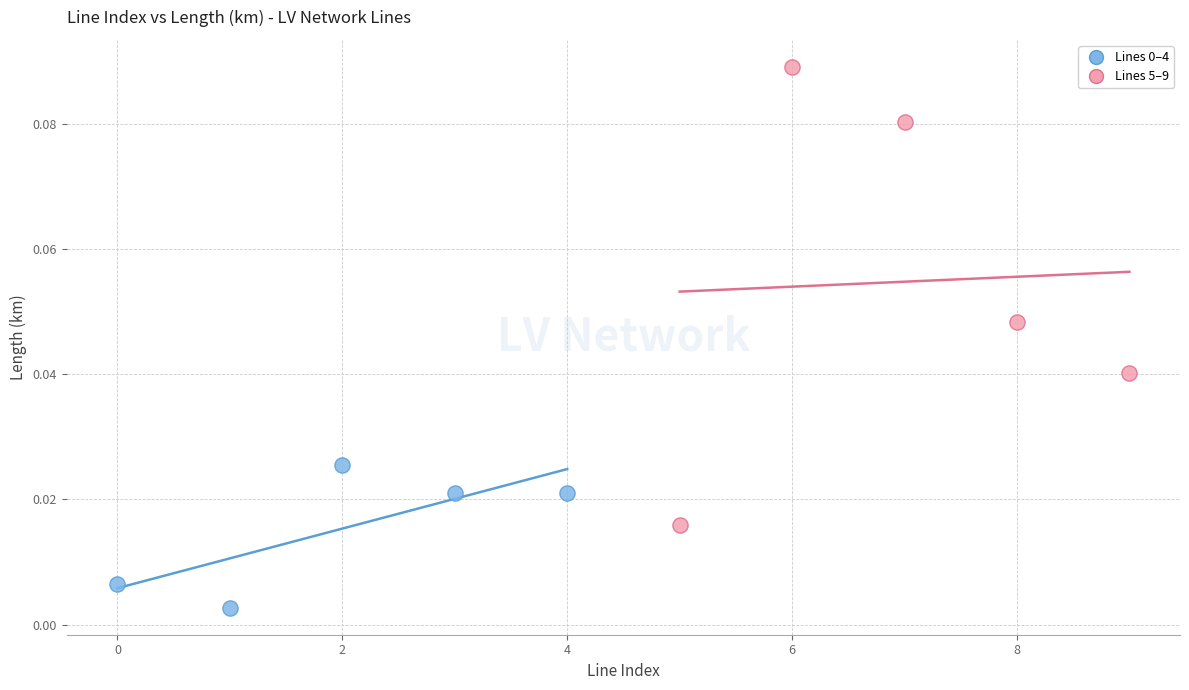

Which series reaches the maximum Y coordinate?

Lines 5–9